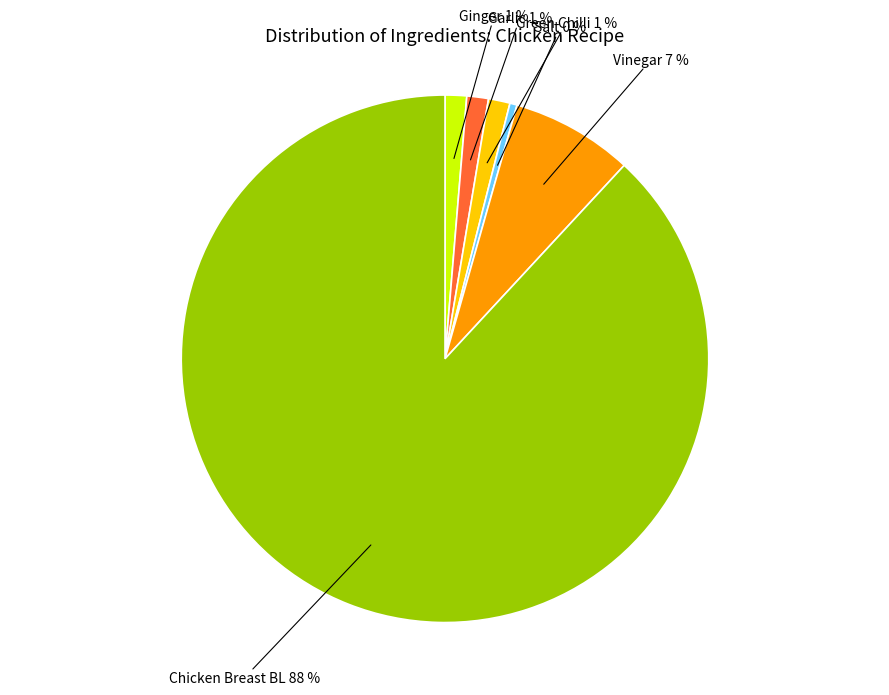

To the nearest percent, what is the average slice percentage?

17%